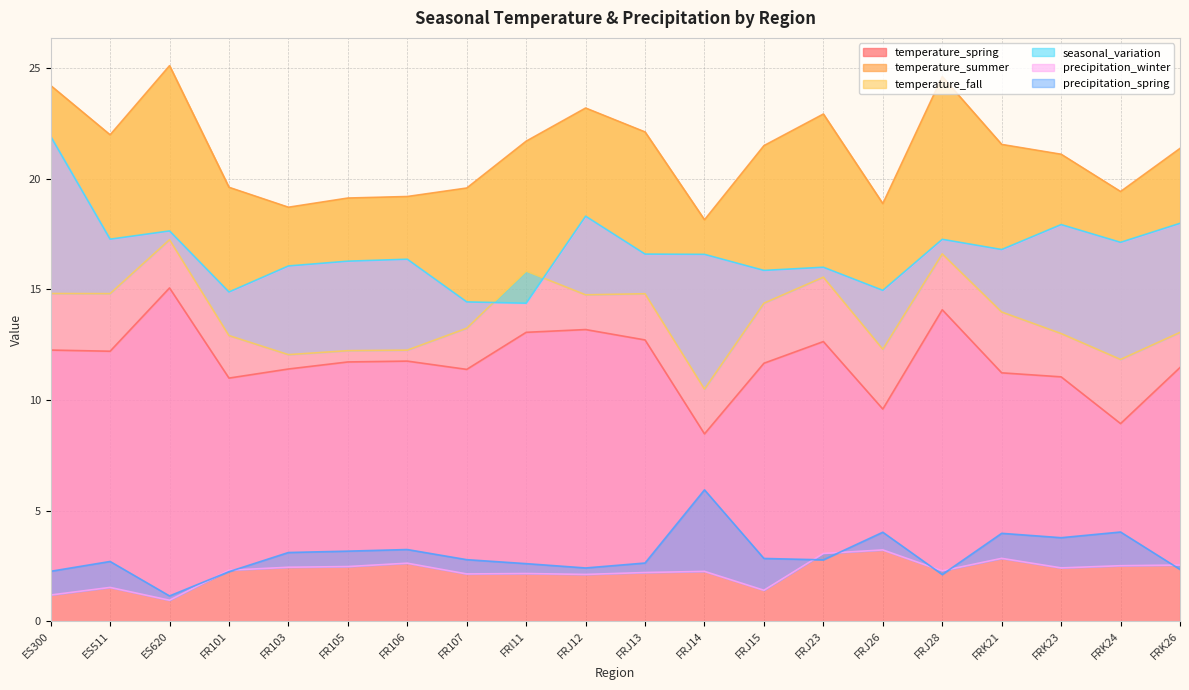

In precipitation_winter, how many points are higher than both neighbors (excluding endpoints)?

6